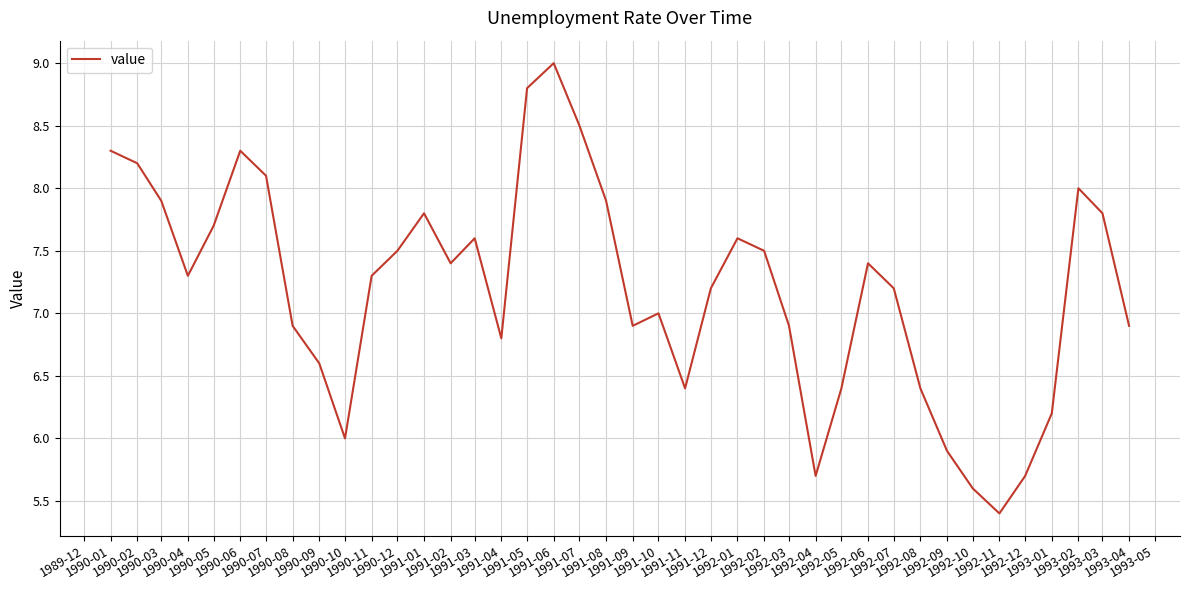

What is the maximum value shown in the chart?

9.0